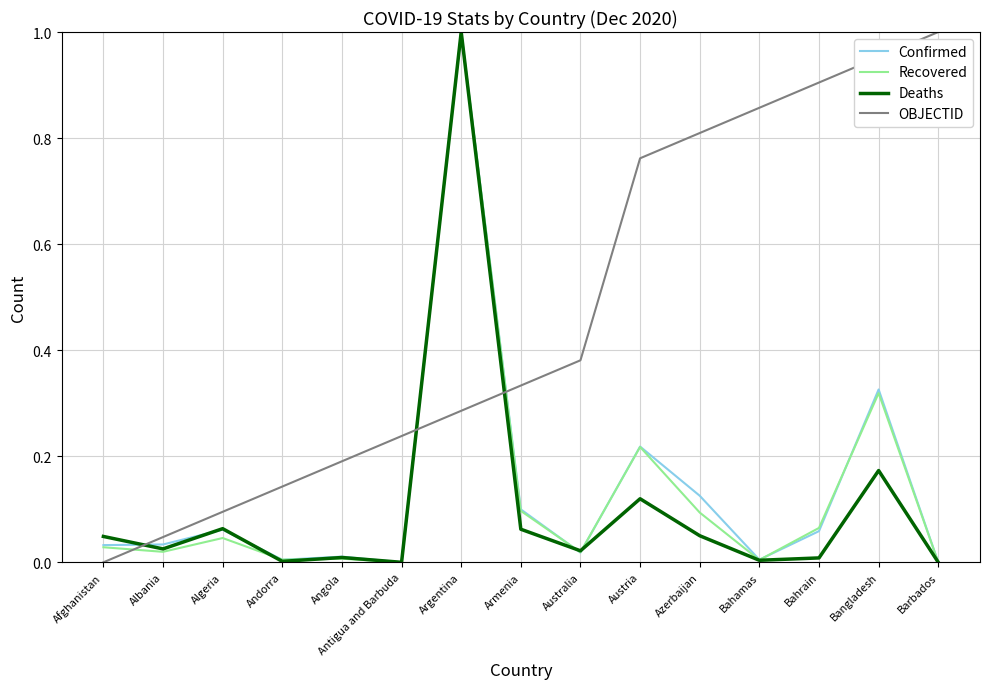

True or false: Recovered has a value of 0.2 at Austria.

True